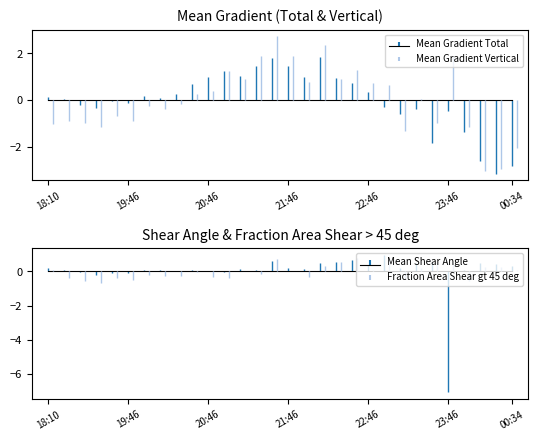

How many data points in Mean Shear Angle are above 0?

24